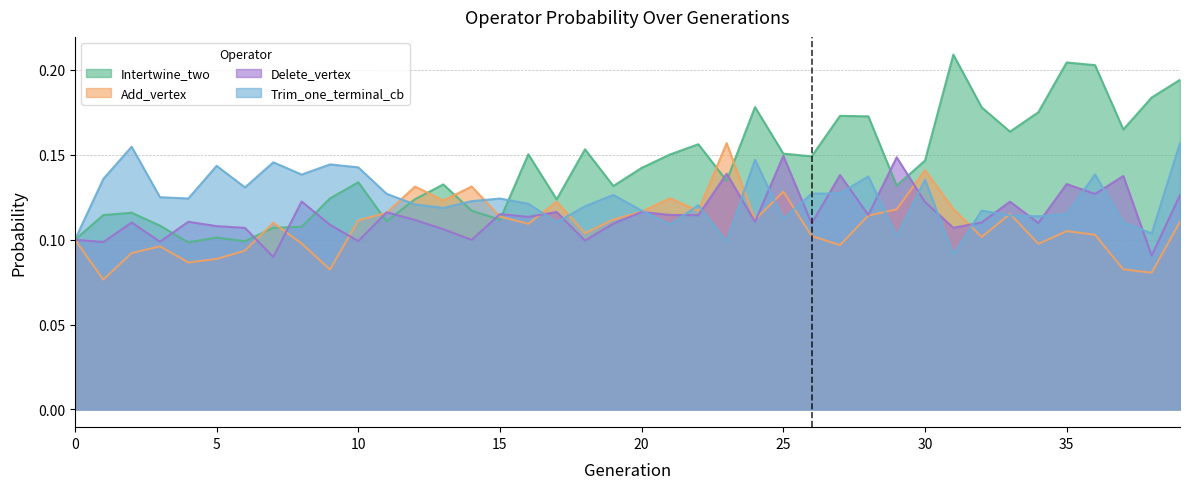

After their last crossing, which series has the higher values: Intertwine_two or Trim_one_terminal_cb?

Intertwine_two